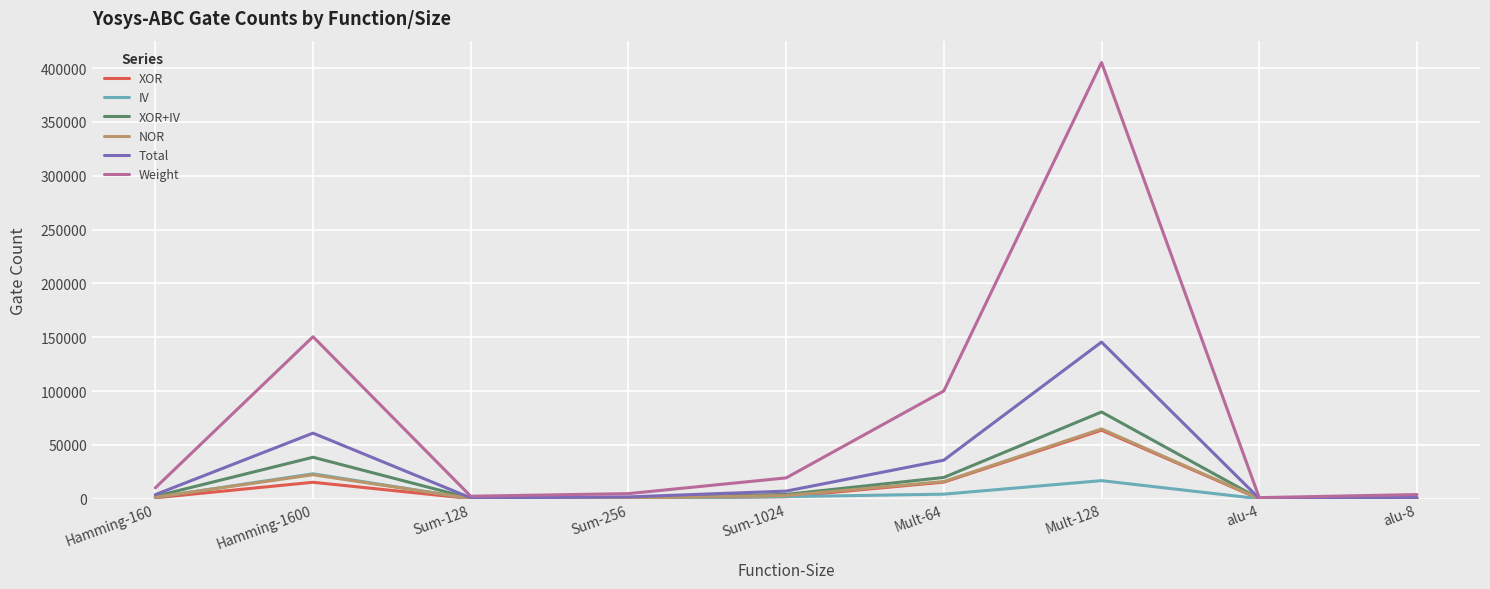

Is the value of NOR at Mult-64 greater than the value of IV at Sum-128?

Yes